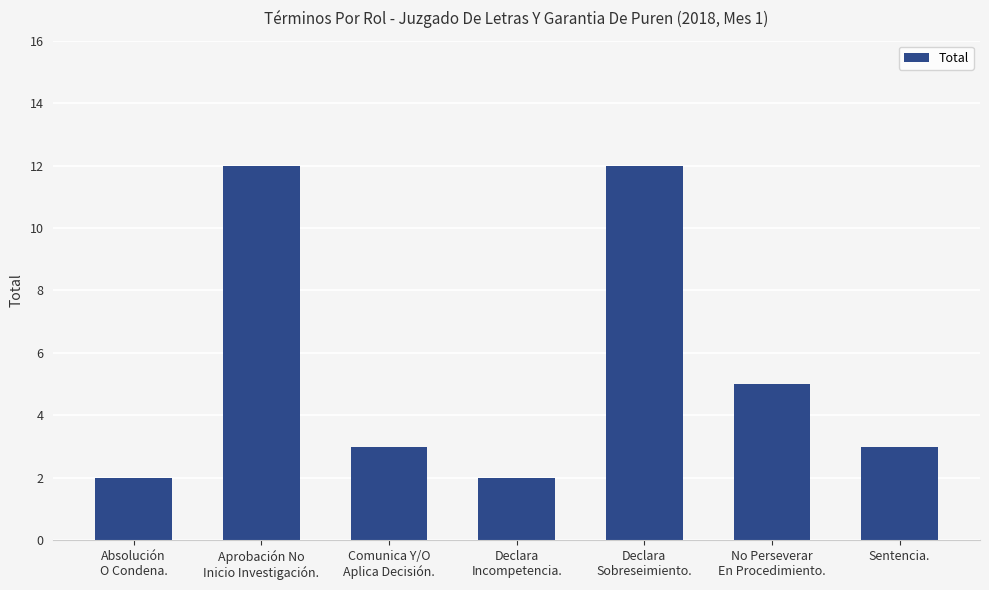

What is the difference between the maximum and minimum values?

10